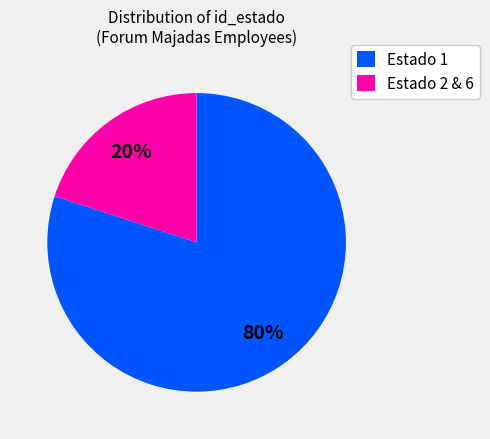

Is there a majority slice in this chart?

Yes